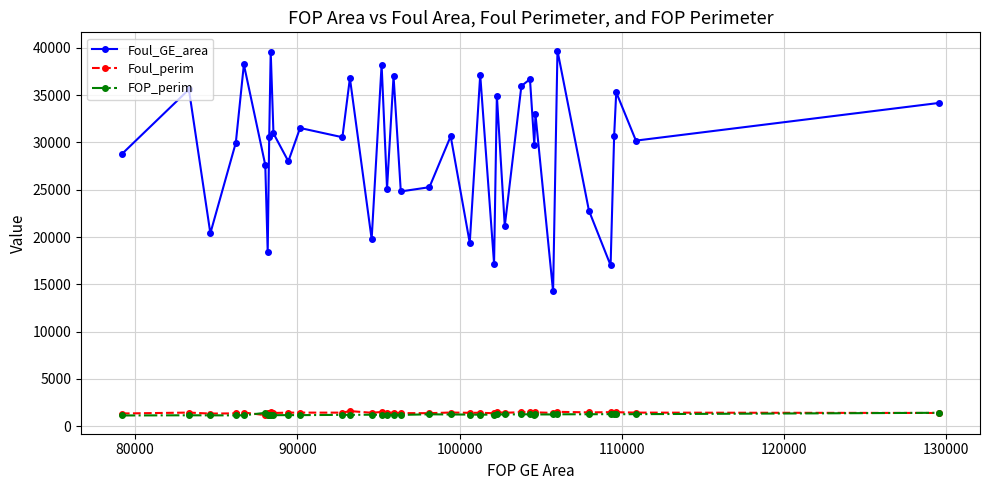

What are all the series names shown in the legend?

Foul_GE_area, Foul_perim, FOP_perim